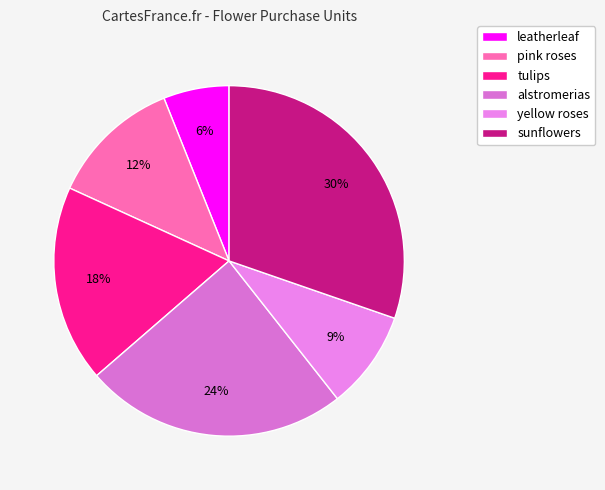

Rank the categories by value from lowest to highest.

leatherleaf, yellow roses, pink roses, tulips, alstromerias, sunflowers